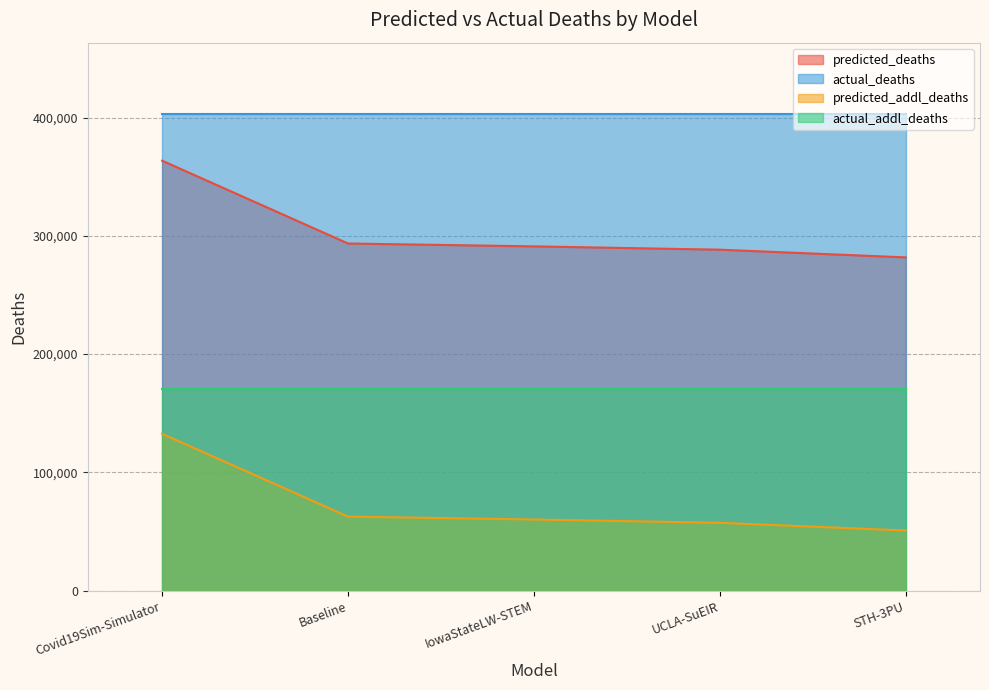

What is the difference between the predicted_deaths values at Baseline and STH-3PU?

11745.9